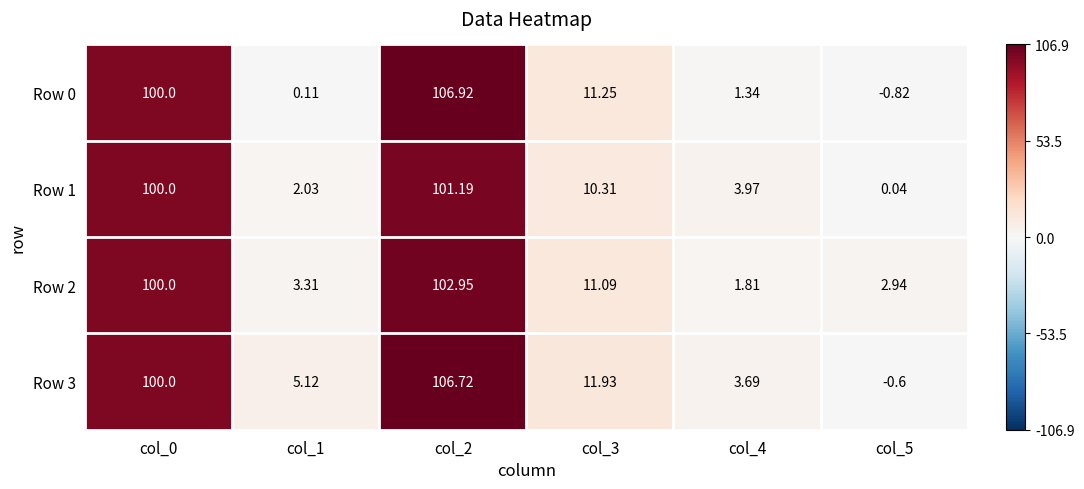

How many series are shown in this chart?

4